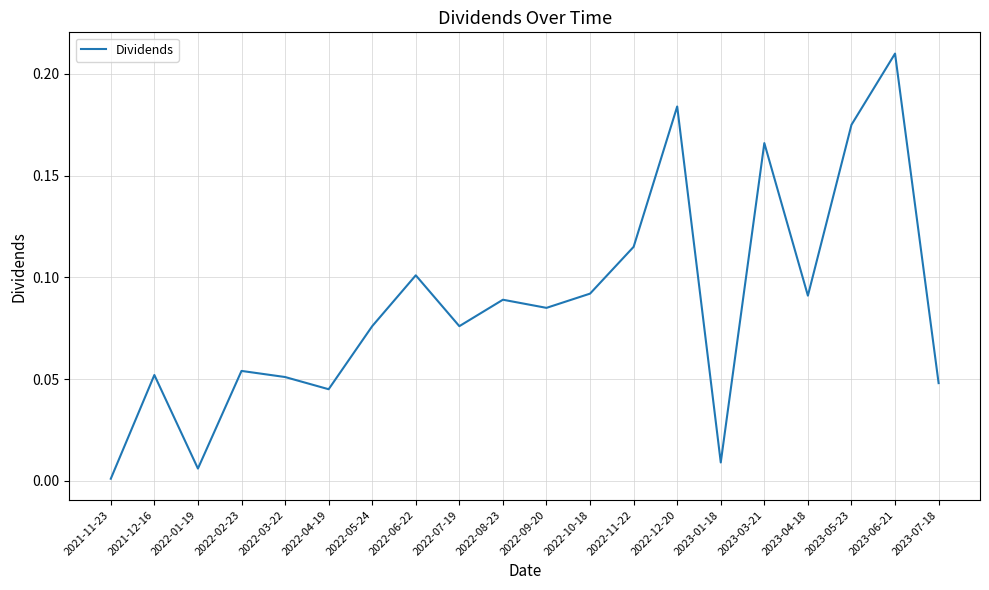

What is the sum of all values?

1.7